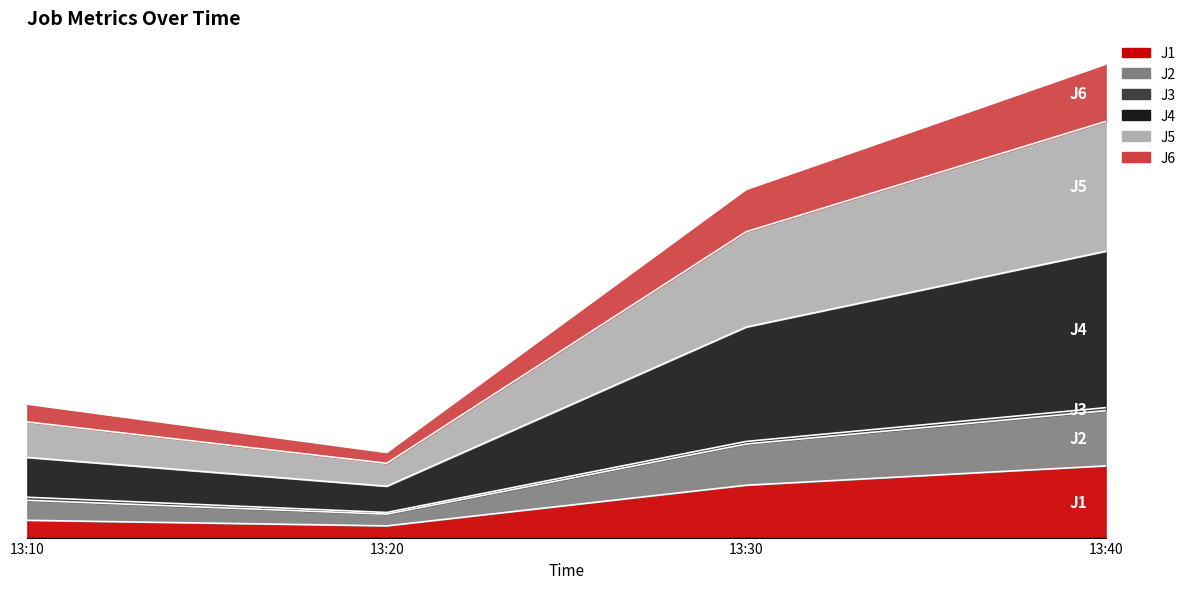

Is it true that J5 equals 93.5 at 13:30?

False